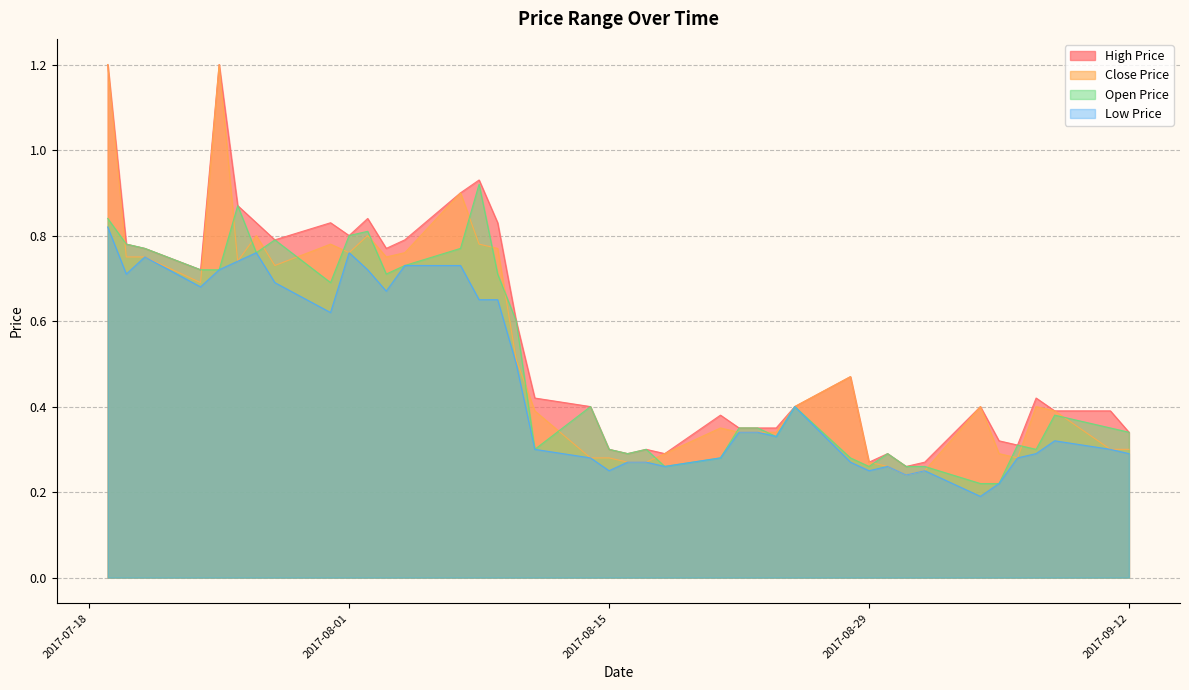

True or false: CP and OP intersect in this chart.

True